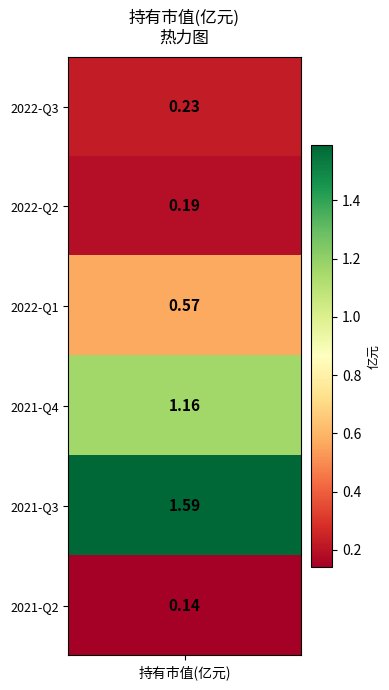

Is it true that the value at 1 is 0.2?

True